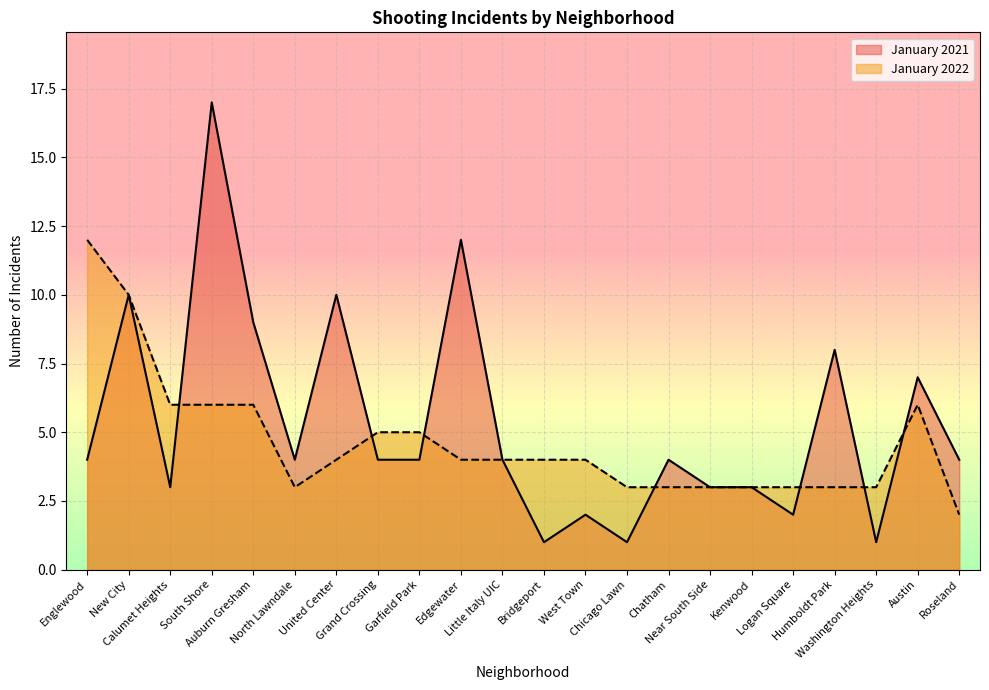

Reading left to right, transcribe all the data shown in this chart.

January 2021: Englewood=4	New City=10	Calumet Heights=3	South Shore=17	Auburn Gresham=9	North Lawndale=4	United Center=10	Grand Crossing=4	Garfield Park=4	Edgewater=12	Little Italy UIC=4	Bridgeport=1	West Town=2	Chicago Lawn=1	Chatham=4	Near South Side=3	Kenwood=3	Logan Square=2	Humboldt Park=8	Washington Heights=1	Austin=7	Roseland=4
January 2022: Englewood=12	New City=10	Calumet Heights=6	South Shore=6	Auburn Gresham=6	North Lawndale=3	United Center=4	Grand Crossing=5	Garfield Park=5	Edgewater=4	Little Italy UIC=4	Bridgeport=4	West Town=4	Chicago Lawn=3	Chatham=3	Near South Side=3	Kenwood=3	Logan Square=3	Humboldt Park=3	Washington Heights=3	Austin=6	Roseland=2